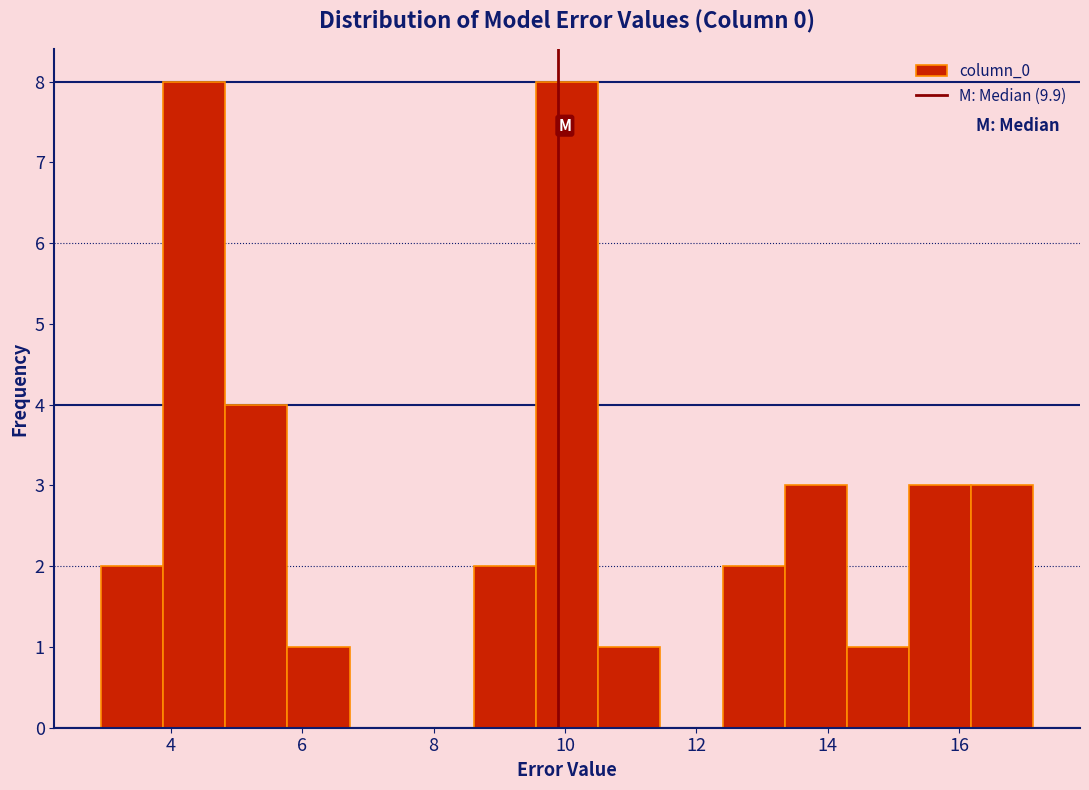

Reading left to right, transcribe this chart: for each bar, give the range it covers on the x-axis and its height. Neither the bar edges nor the heights are printed on the chart, so give them approximately, as read against the axes.

3.0 to 3.8: 2
3.8 to 4.8: 8
4.8 to 5.8: 4
5.8 to 6.8: 1
6.8 to 7.6: 0
7.6 to 8.6: 0
8.6 to 9.6: 2
9.6 to 10.6: 8
10.6 to 11.4: 1
11.4 to 12.4: 0
12.4 to 13.4: 2
13.4 to 14.2: 3
14.2 to 15.2: 1
15.2 to 16.2: 3
16.2 to 17.2: 3